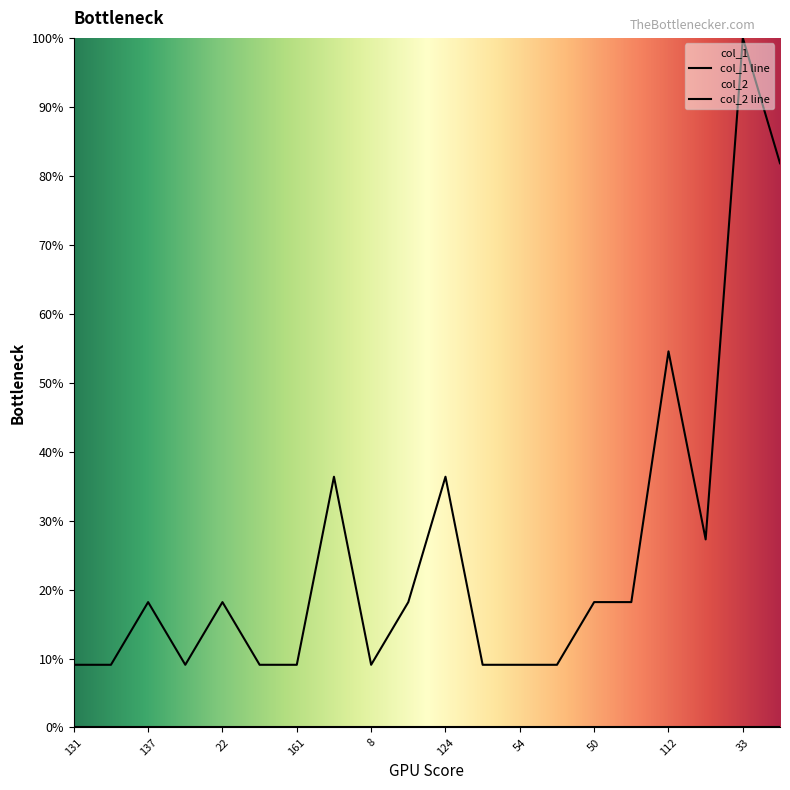

What is the average value?

0.3